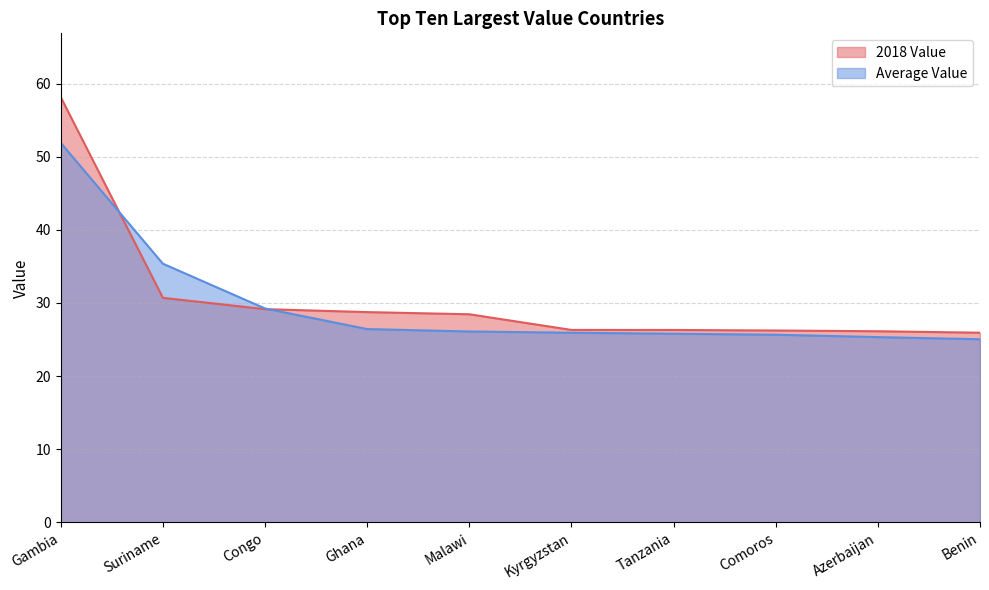

Is the value of 2018 Value at Azerbaijan greater than the value of Average Value at Azerbaijan?

Yes